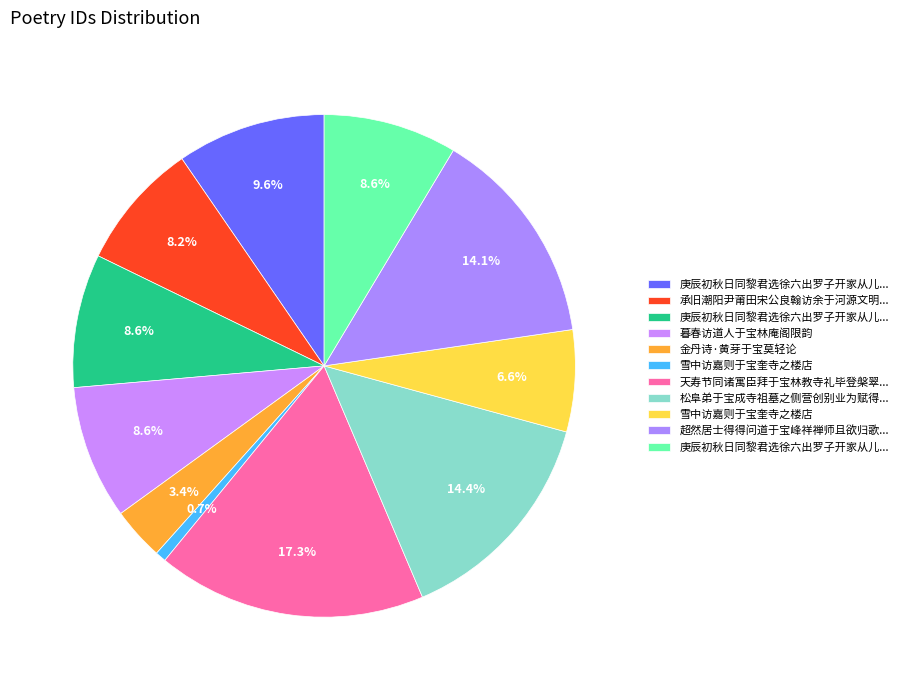

Count the number of slices in the pie.

11